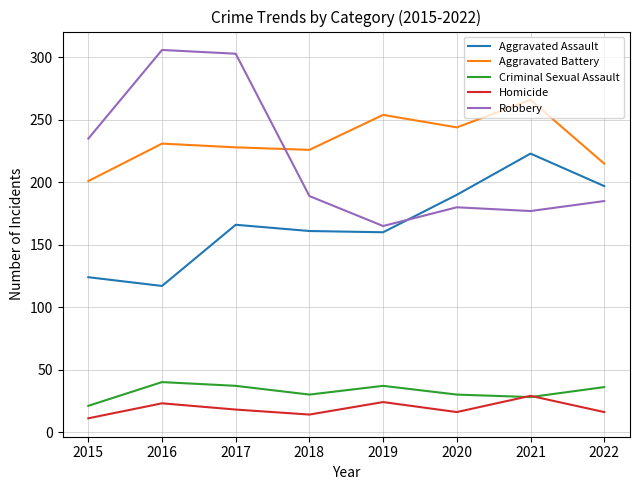

How many interior local valleys does the Homicide series have?

2